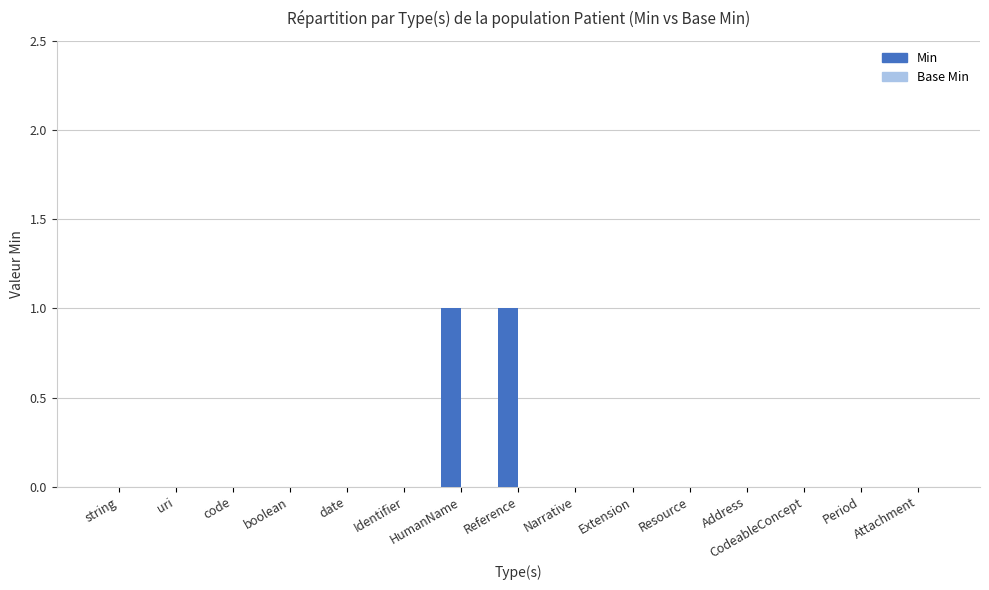

The value at HumanName is 0. True or false?

False